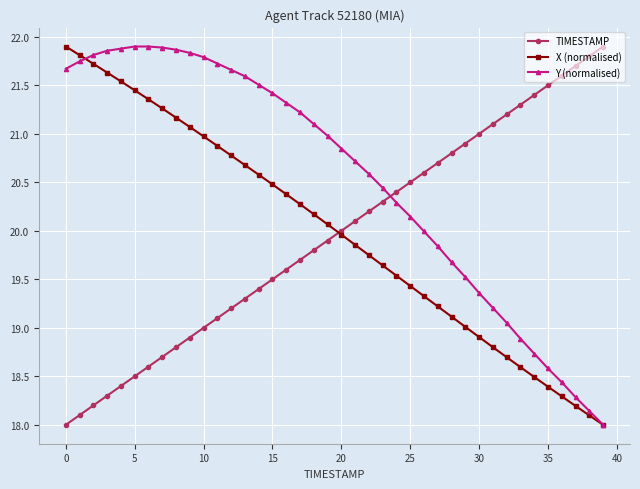

Which series has the largest total across all categories?

Y (normalised)